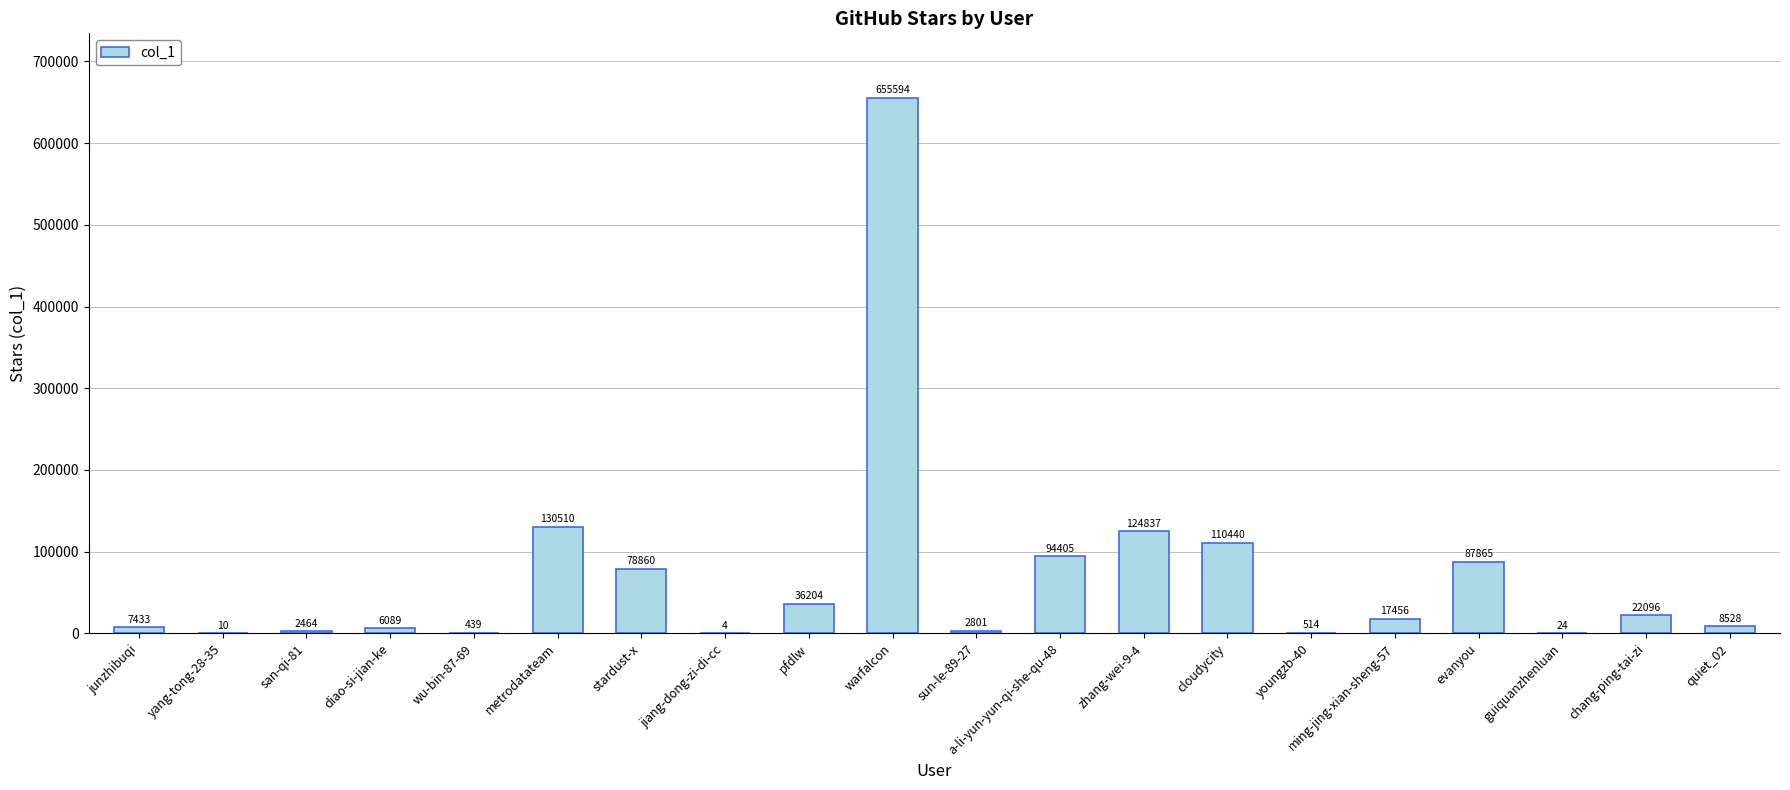

The value at wu-bin-87-69 is 439. True or false?

True